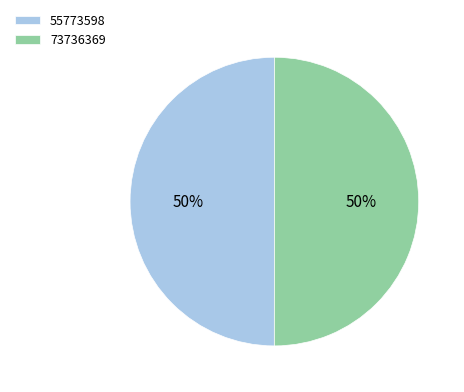

What percentage is the 55773598 slice, to the nearest percent?

50%